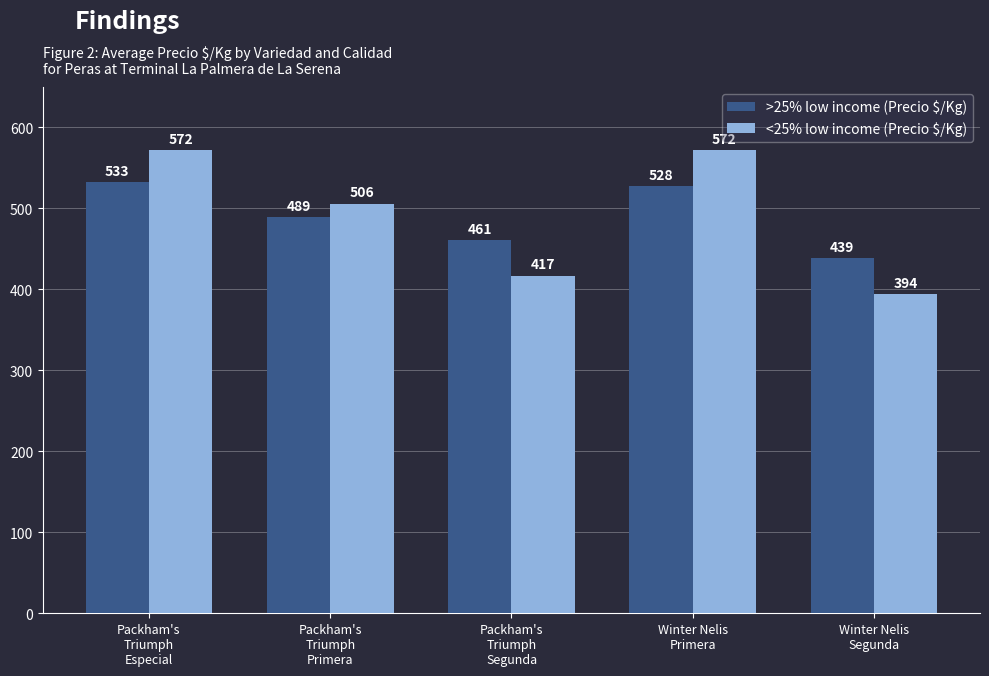

The value of <25% low income (Precio $/Kg) at Packham's
Triumph
Segunda is 417. True or false?

True